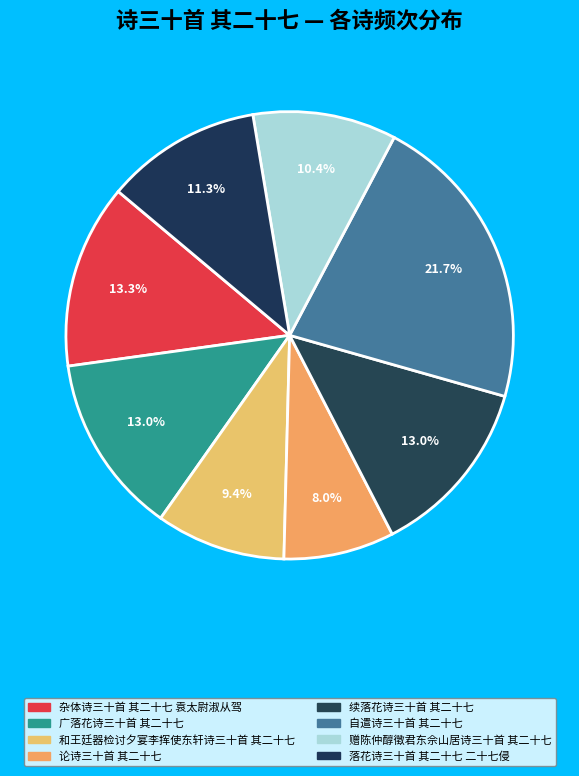

Count the number of slices in the pie.

8